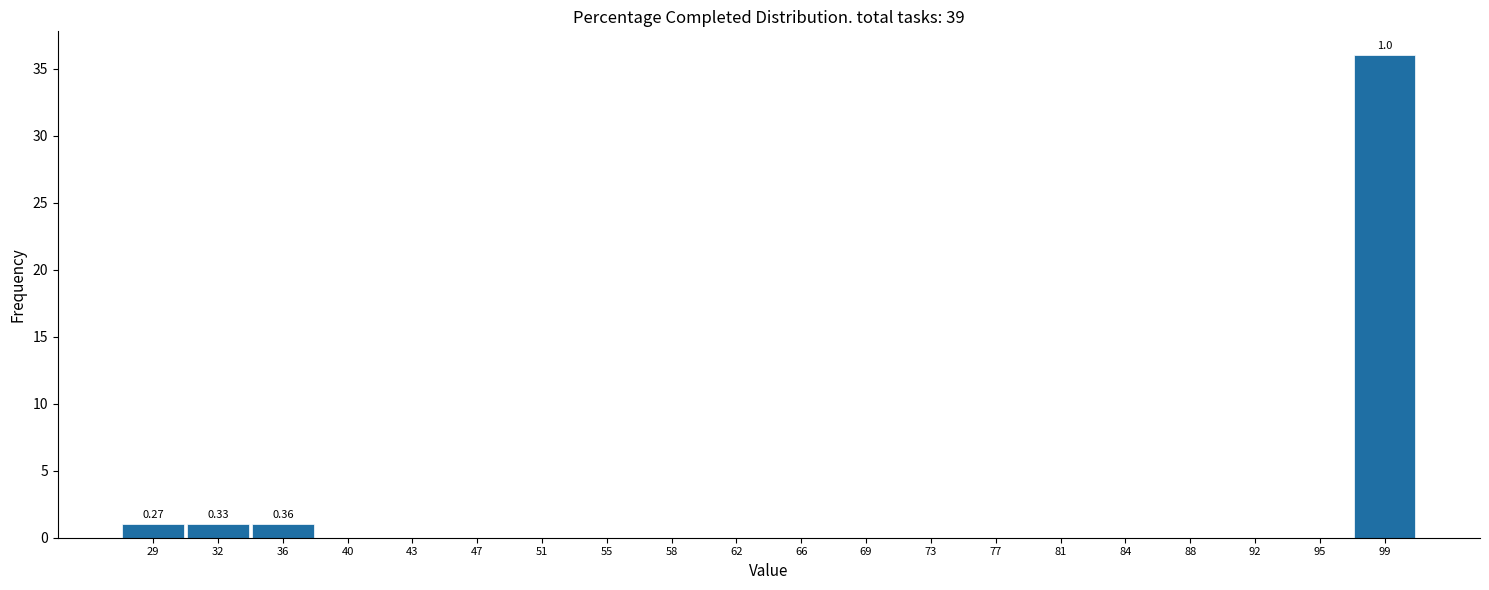

Over which range of the x-axis is the bar tallest?

97.5 to 101.0